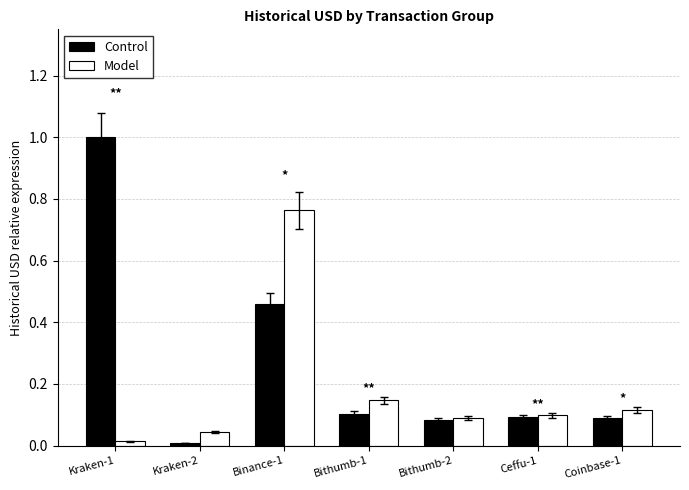

Rank the series at Binance-1 from lowest to highest value.

Control, Model